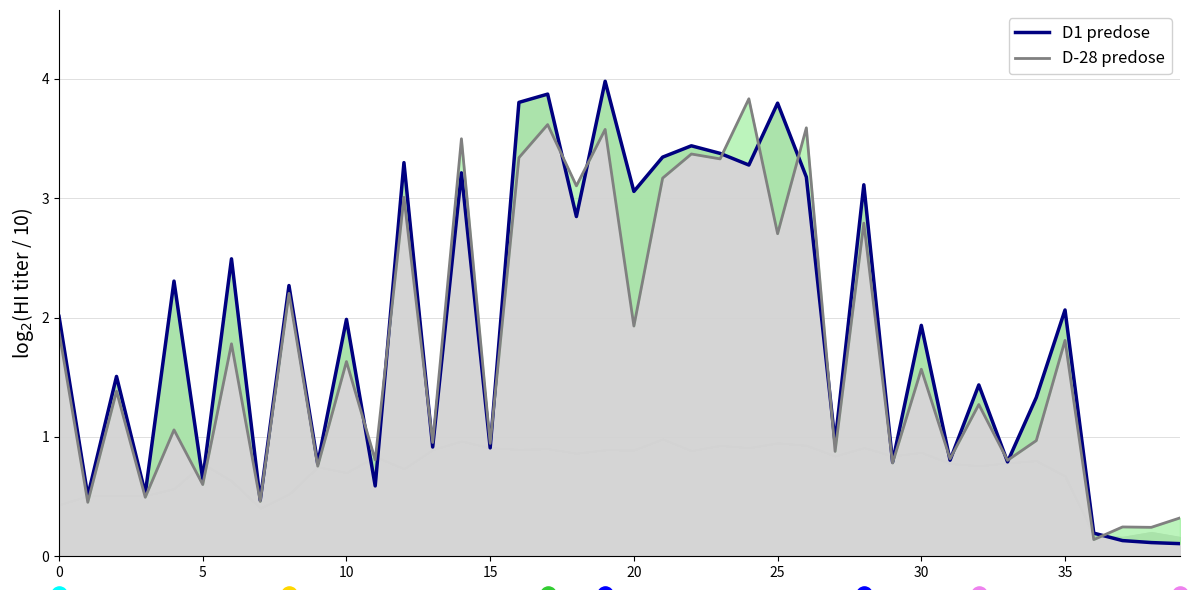

Is the value of D-28 predose at 15 greater than the value of D1 predose at 27?

No